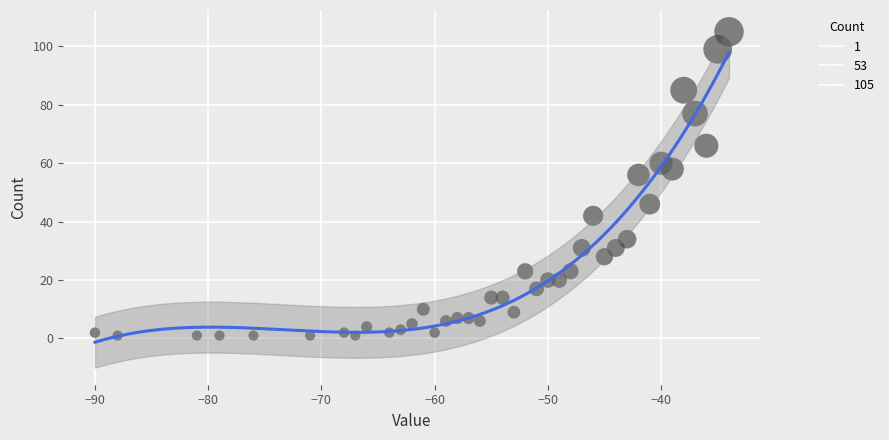

What Y value in the scatter plot is closest to 53?

56